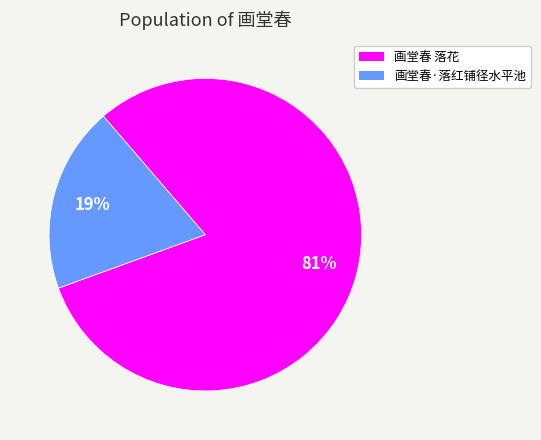

What is the majority slice?

画堂春 落花